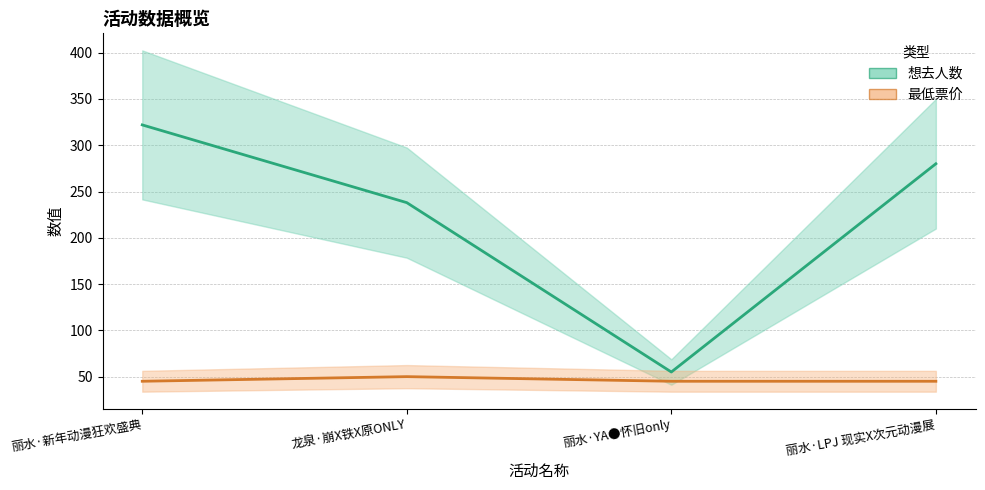

What is the value of the 想去人数 (中值) point at the 1st from the left?

322